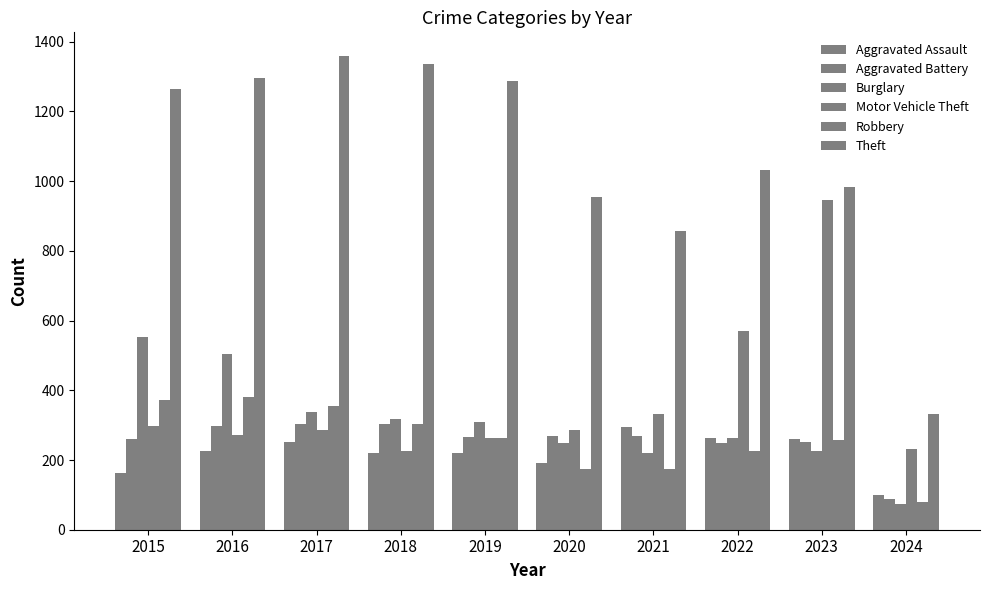

Does the chart contain stacked bars?

No